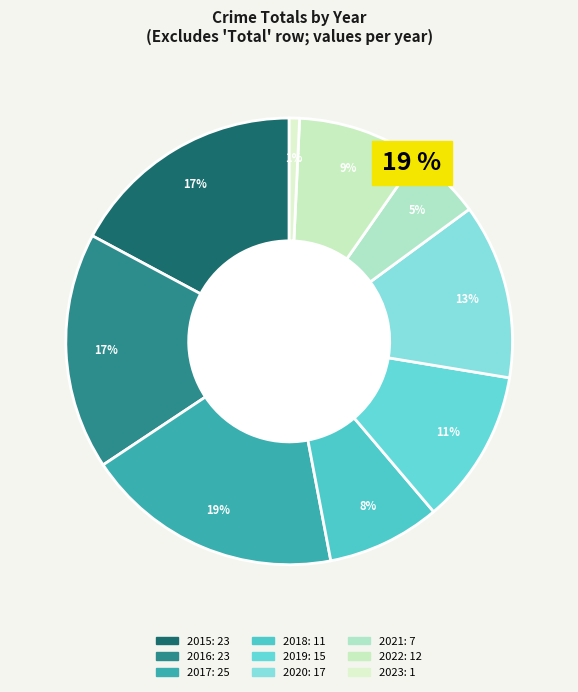

How many segments does this pie chart have?

9